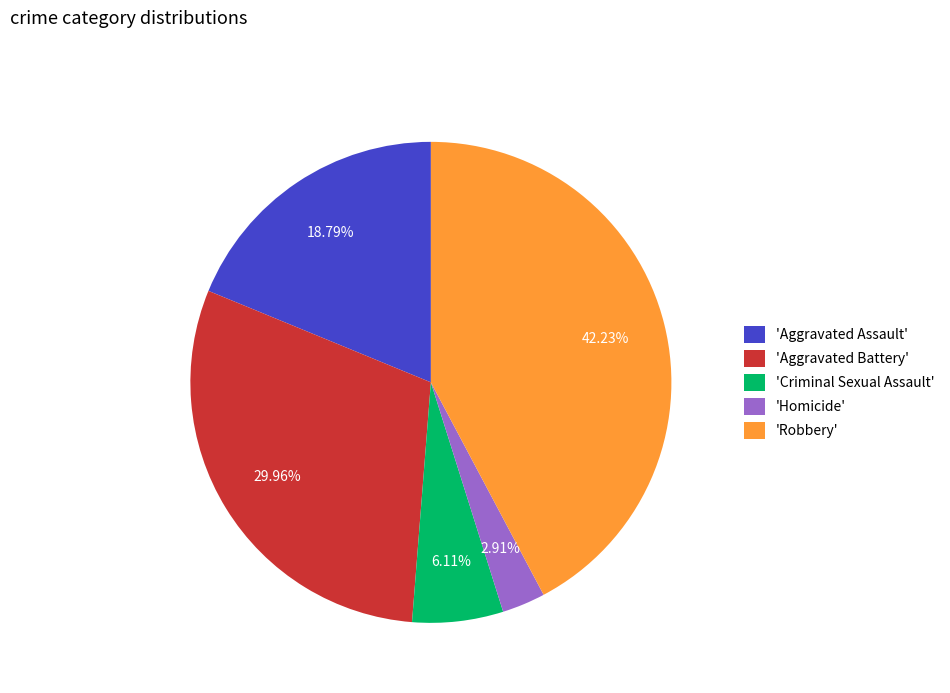

Which category has the smallest portion of the pie?

'Homicide'